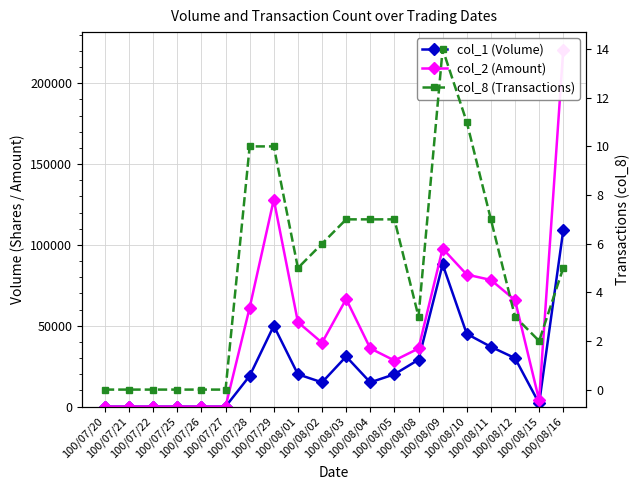

Reading left to right, extract all data points from this chart.

col_1 (Volume): 100/07/20=0	100/07/21=0	100/07/22=0	100/07/25=0	100/07/26=0	100/07/27=0	100/07/28=19000	100/07/29=50000	100/08/01=20000	100/08/02=15000	100/08/03=31000	100/08/04=15000	100/08/05=20000	100/08/08=29000	100/08/09=88000	100/08/10=45000	100/08/11=37000	100/08/12=30000	100/08/15=2000	100/08/16=109000
col_2 (Amount): 100/07/20=0	100/07/21=0	100/07/22=0	100/07/25=0	100/07/26=0	100/07/27=0	100/07/28=61250	100/07/29=128050	100/08/01=52280	100/08/02=39520	100/08/03=66540	100/08/04=36020	100/08/05=28520	100/08/08=35950	100/08/09=97790	100/08/10=81670	100/08/11=78360	100/08/12=65900	100/08/15=3980	100/08/16=220620
col_8 (Transactions): 100/07/20=0	100/07/21=0	100/07/22=0	100/07/25=0	100/07/26=0	100/07/27=0	100/07/28=10	100/07/29=10	100/08/01=5	100/08/02=6	100/08/03=7	100/08/04=7	100/08/05=7	100/08/08=3	100/08/09=14	100/08/10=11	100/08/11=7	100/08/12=3	100/08/15=2	100/08/16=5